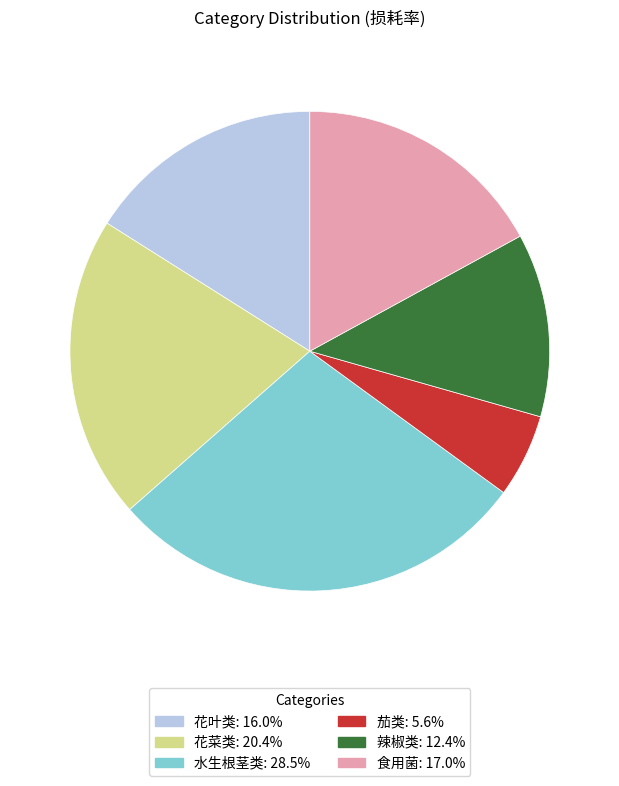

Rank the categories by value from highest to lowest.

水生根茎类, 花菜类, 食用菌, 花叶类, 辣椒类, 茄类